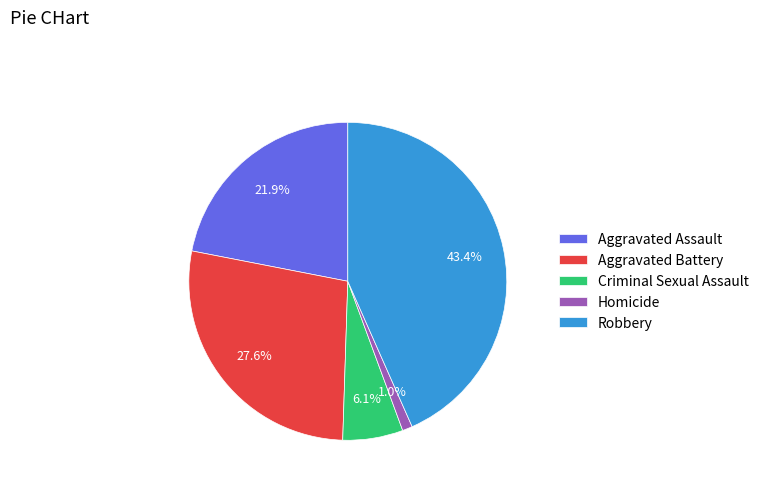

To the nearest percent, what percentage of the pie is Homicide?

1%